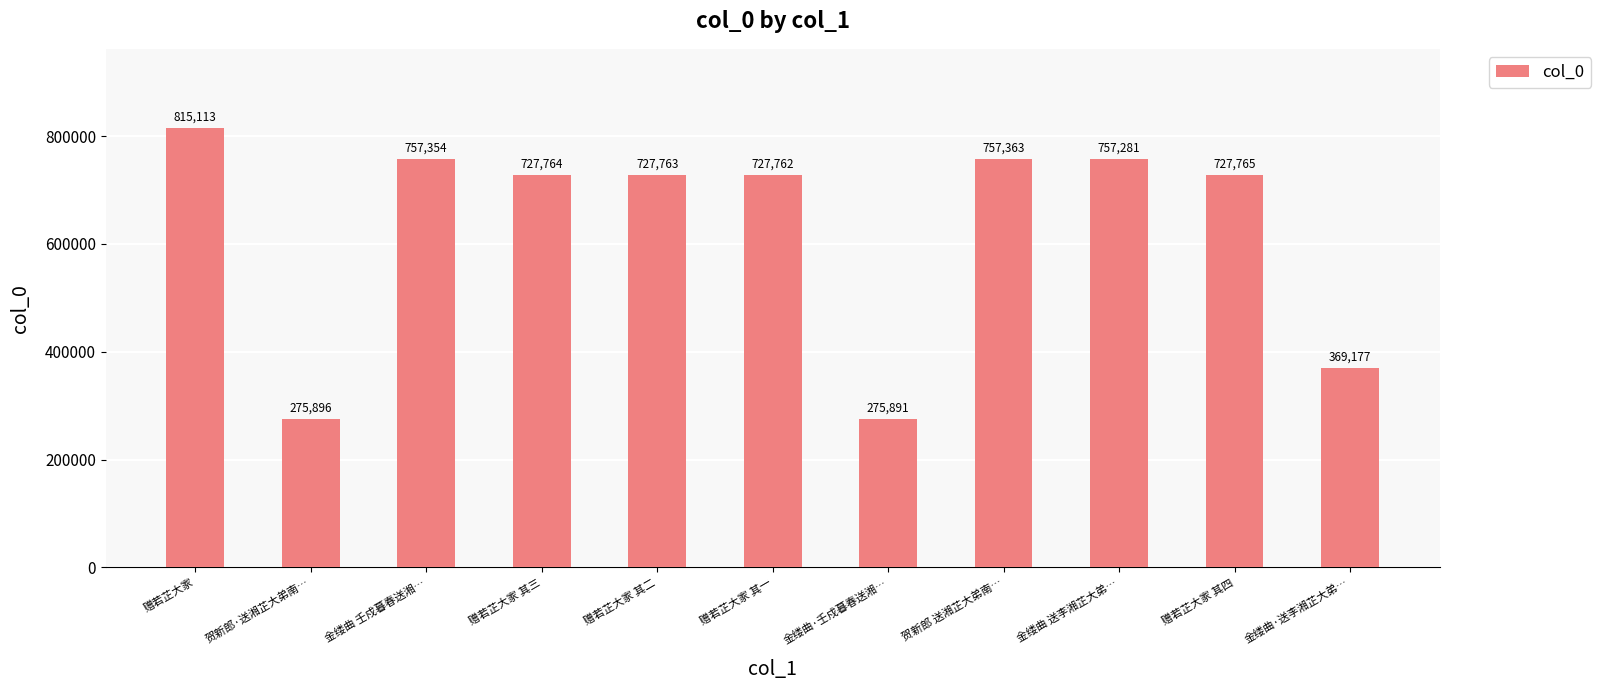

List the labels in order of value, largest first.

赠若芷大家, 贺新郎 送湘芷大弟南…, 金缕曲 壬戍暮春送湘…, 金缕曲 送李湘芷大弟…, 赠若芷大家 其四, 赠若芷大家 其三, 赠若芷大家 其二, 赠若芷大家 其一, 金缕曲·送李湘芷大弟…, 贺新郎·送湘芷大弟南…, 金缕曲·壬戍暮春送湘…